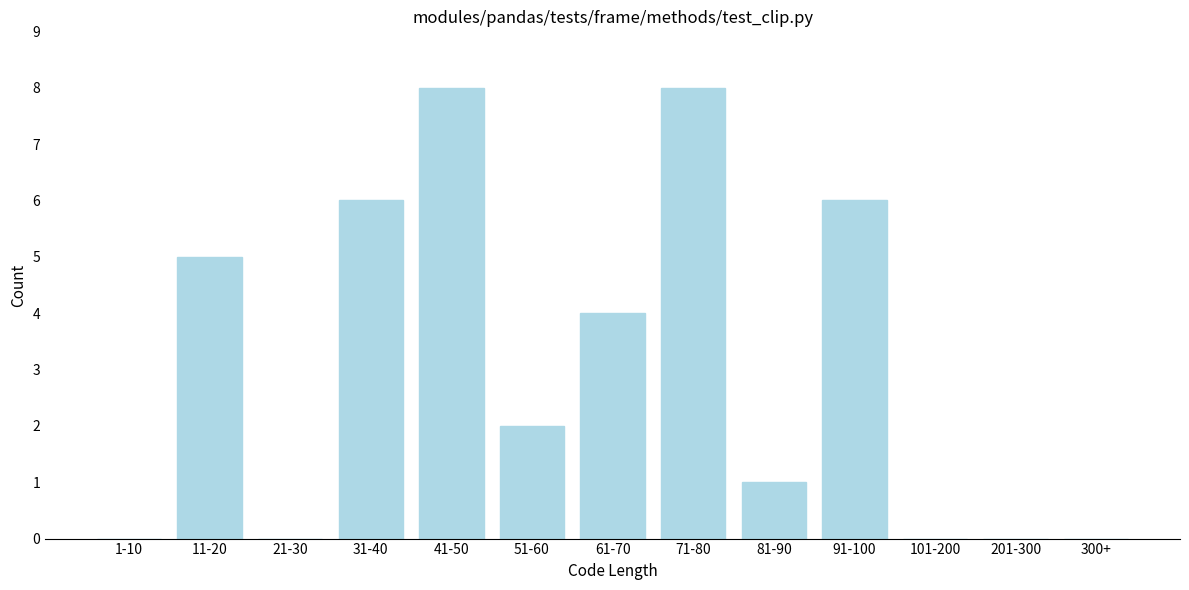

Reading left to right, extract all data points from this chart.

1-10=0	11-20=5	21-30=0	31-40=6	41-50=8	51-60=2	61-70=4	71-80=8	81-90=1	91-100=6	101-200=0	201-300=0	300+=0